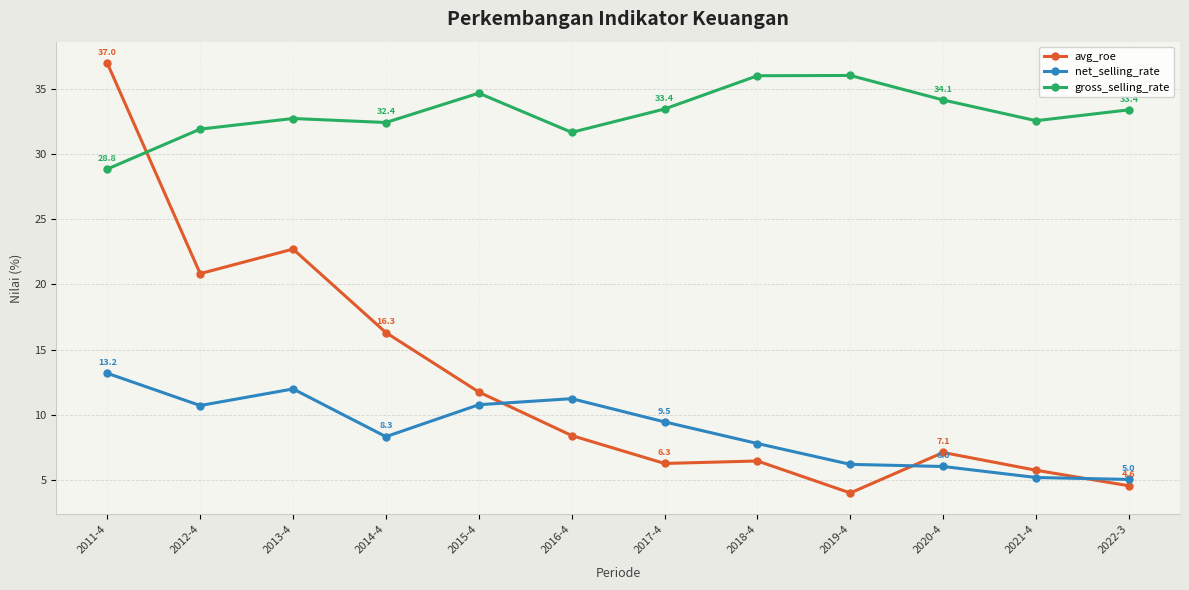

Which series changed the most between 2020-4 and 2022-3?

avg_roe